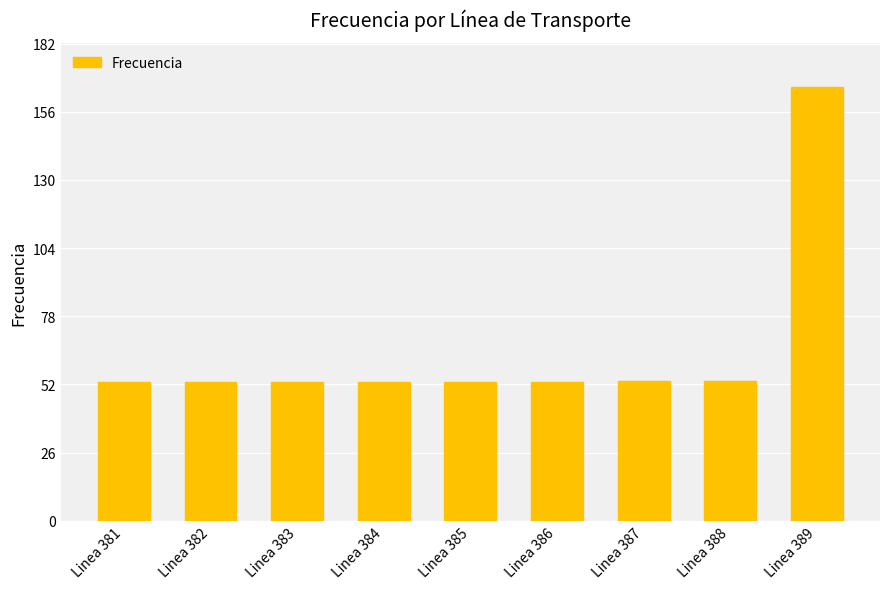

Approximately how many times larger is the value at Linea 381 compared to Linea 386?

1.0